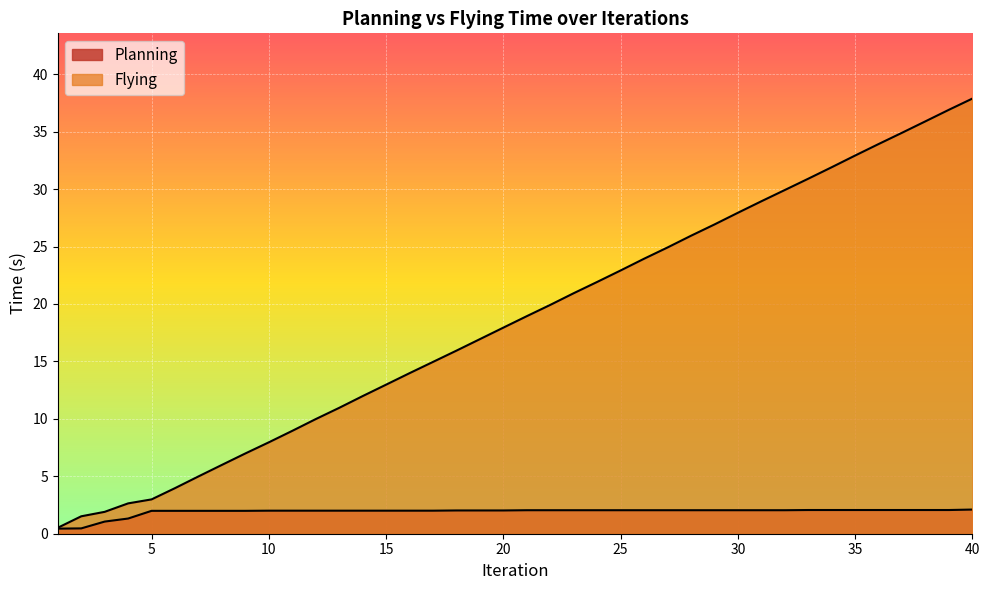

What are all the series names shown in the legend?

Planning, Flying